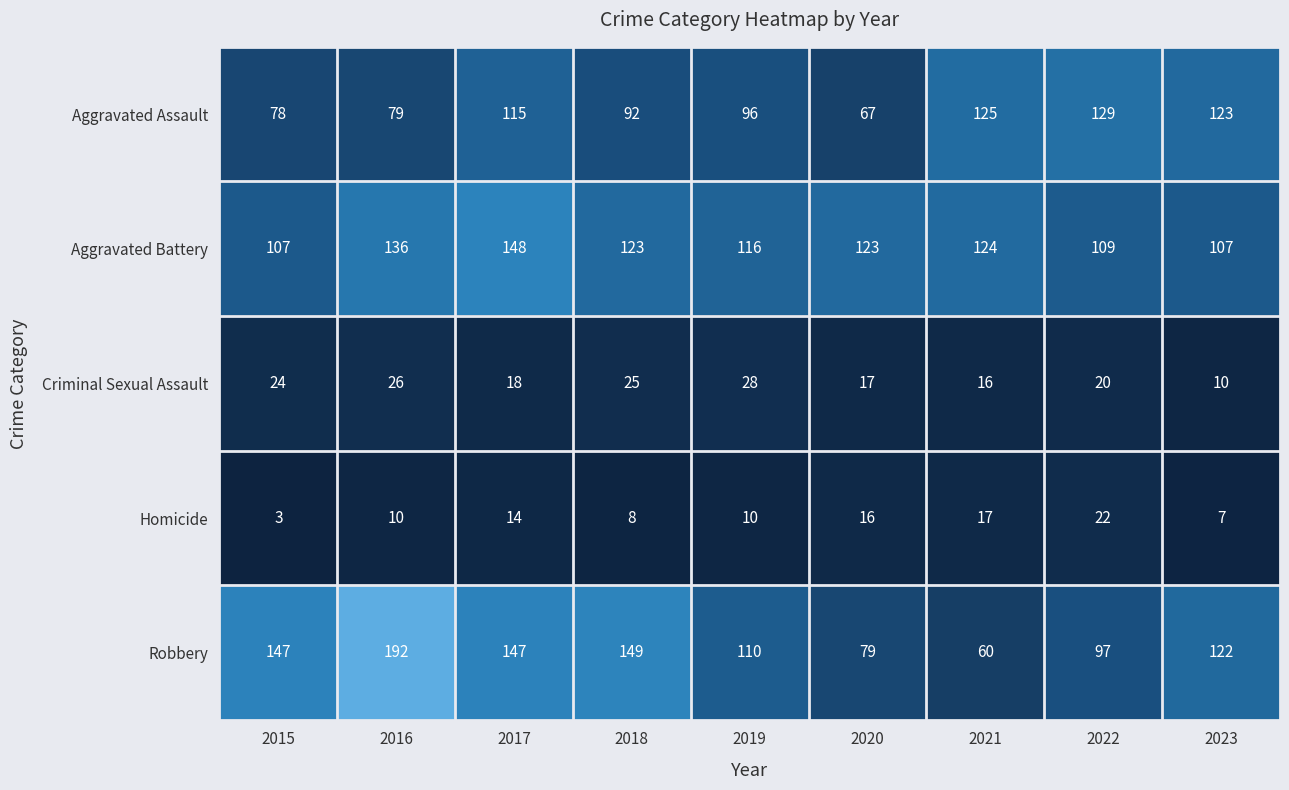

What is the difference between the Aggravated Assault values at 2022 and 2019?

33